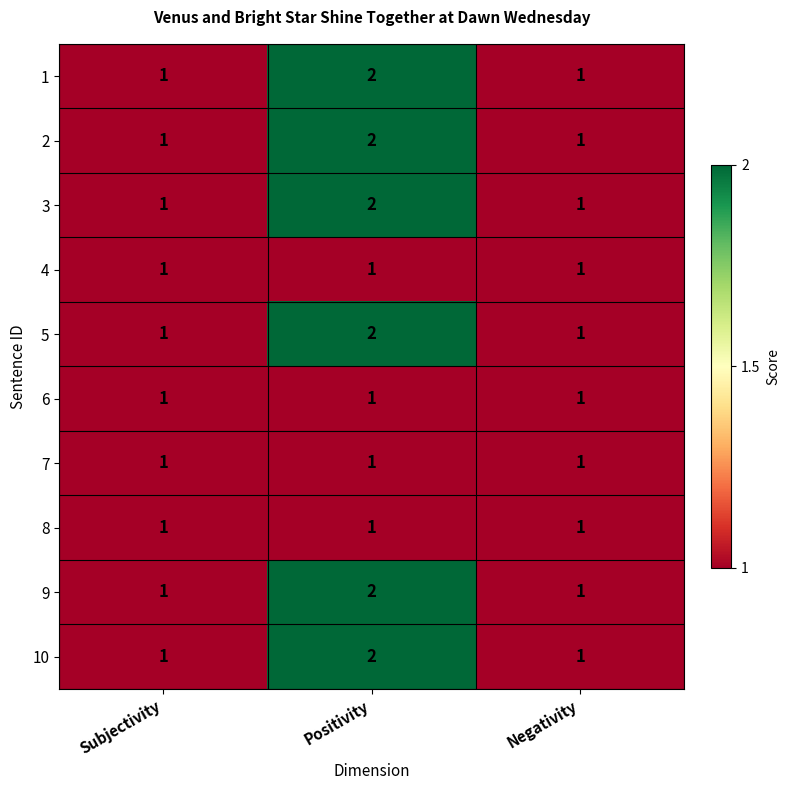

True or false: 8 has a value of 1 at Negativity.

True